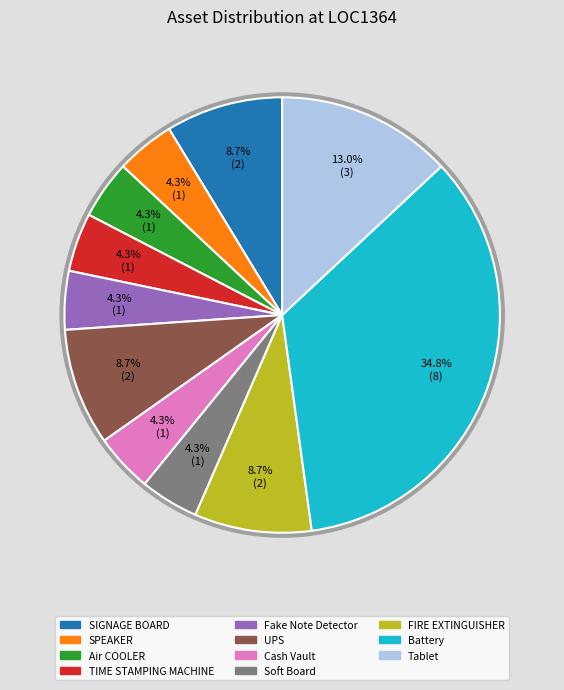

How much of the chart is everything except Soft Board?

95.7%